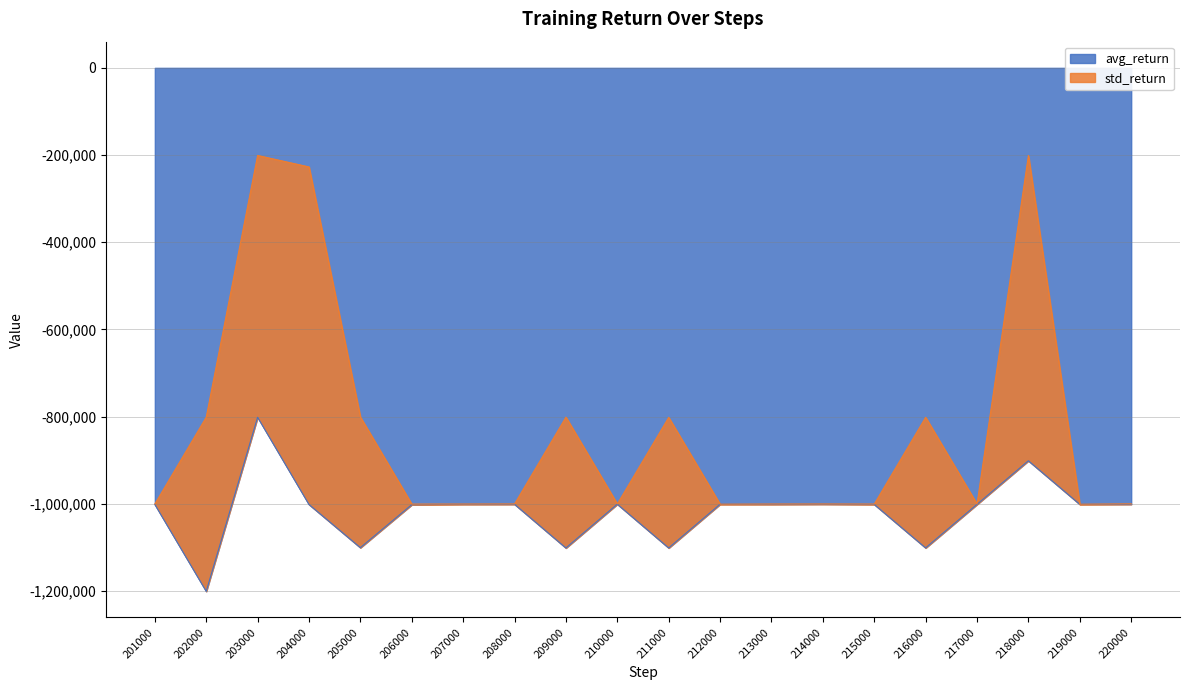

Reading left to right, list all the values displayed in this chart.

201000=-1001514.7	202000=-1200926.8	203000=-801545.9	204000=-1001685.6	205000=-1100776.2	206000=-1002196.8	207000=-1001215.1	208000=-1001195.2	209000=-1101476.6	210000=-1001005.8	211000=-1101434.8	212000=-1001176.0	213000=-1001285.6	214000=-1000915.0	215000=-1001555.3	216000=-1101287.4	217000=-1001465.4	218000=-901403.2	219000=-1001354.2	220000=-1001234.2